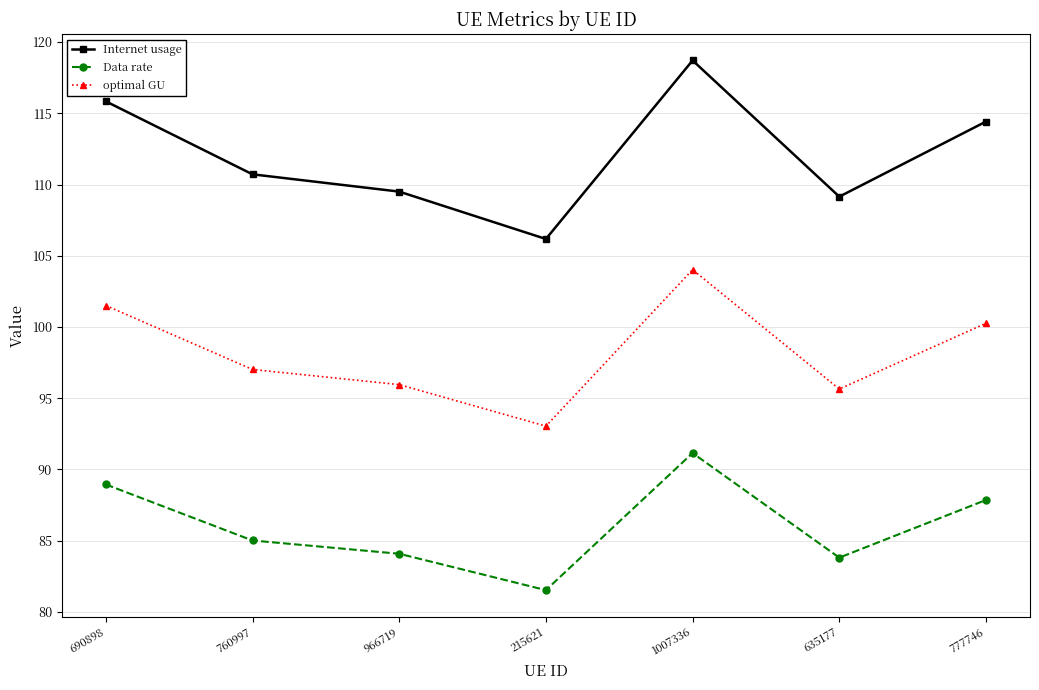

True or false: Internet usage has a value of 106.2 at 215621.

True